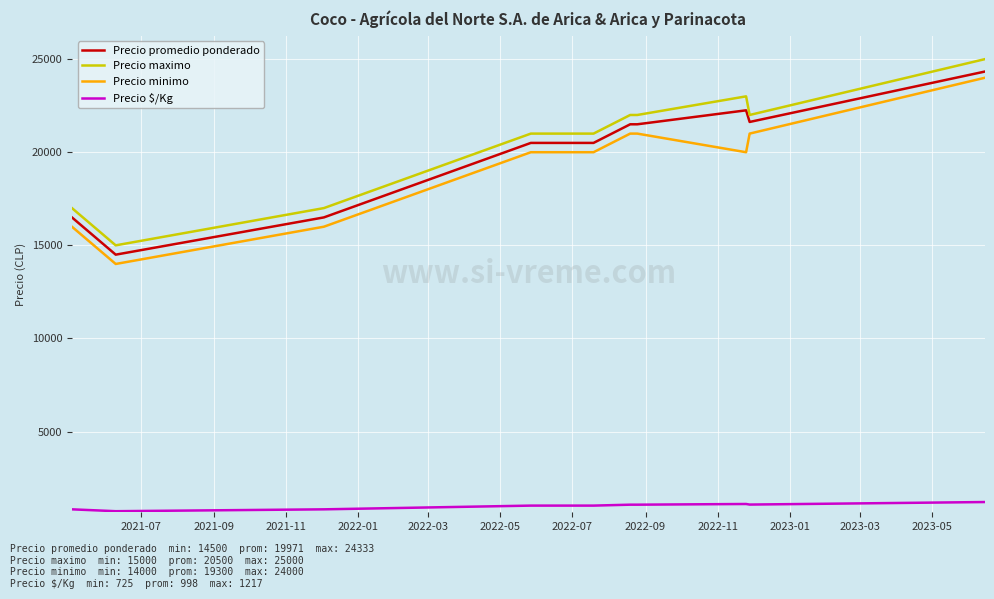

What is the difference between the maximum and minimum values in the Precio minimo series?

10000